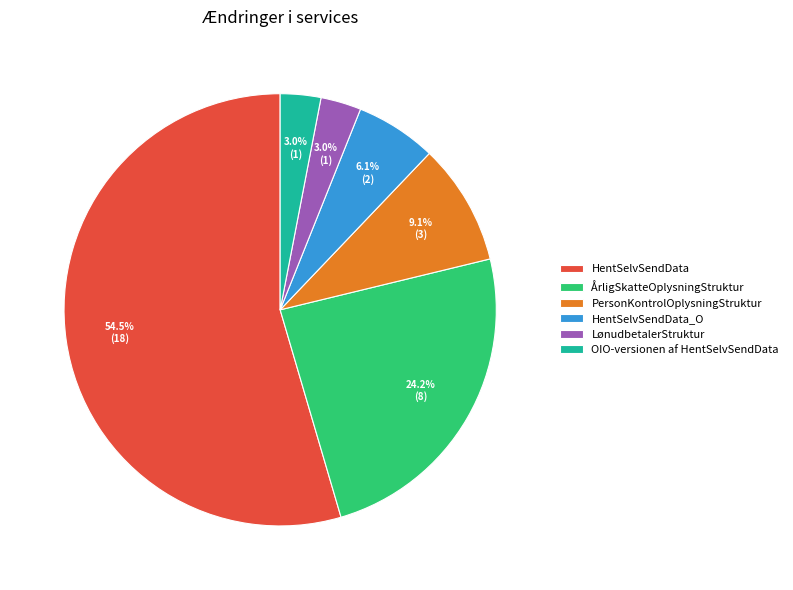

Which has a higher value, LønudbetalerStruktur or PersonKontrolOplysningStruktur?

PersonKontrolOplysningStruktur